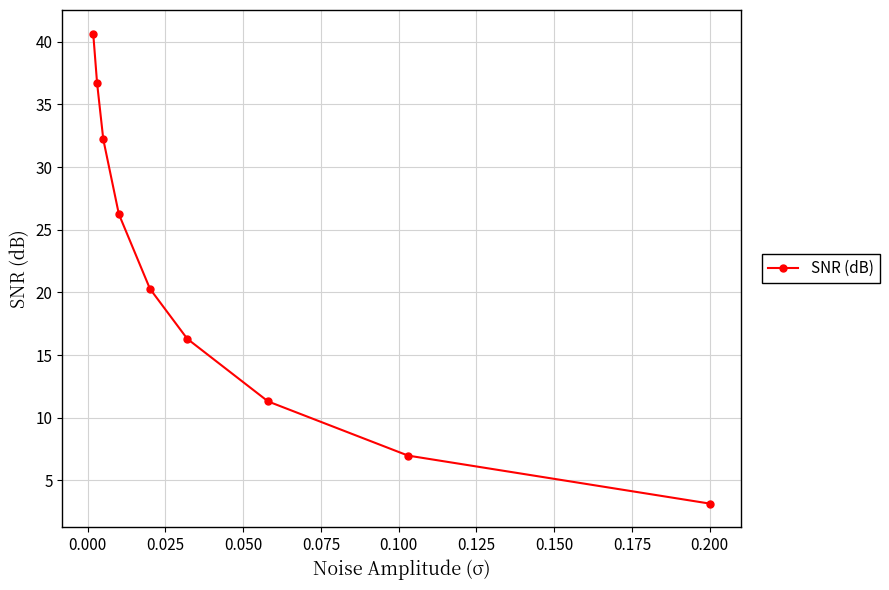

What is the value of the 2nd point from the left?

36.7